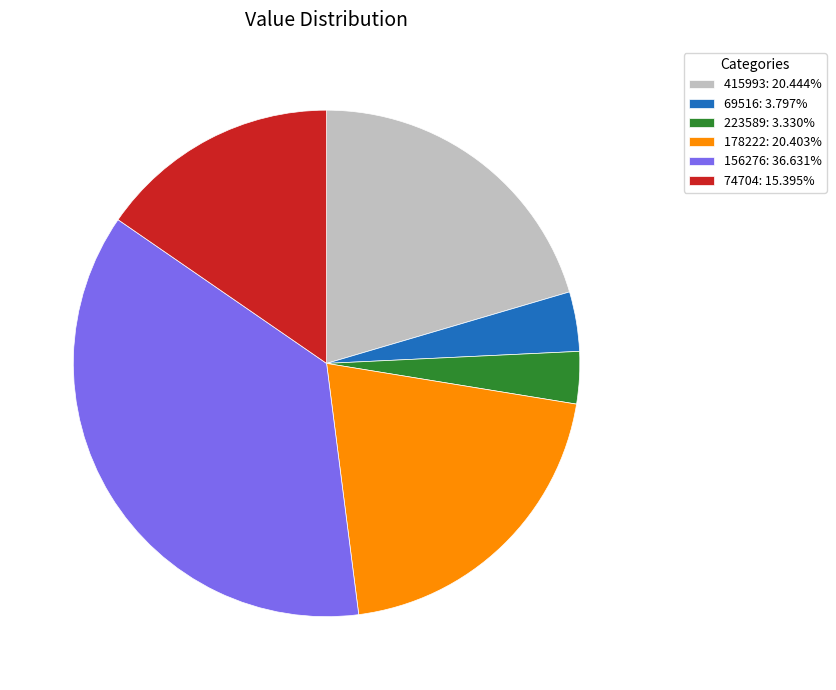

Do 415993: 20.444% and 69516: 3.797% together represent more than half of the pie?

No